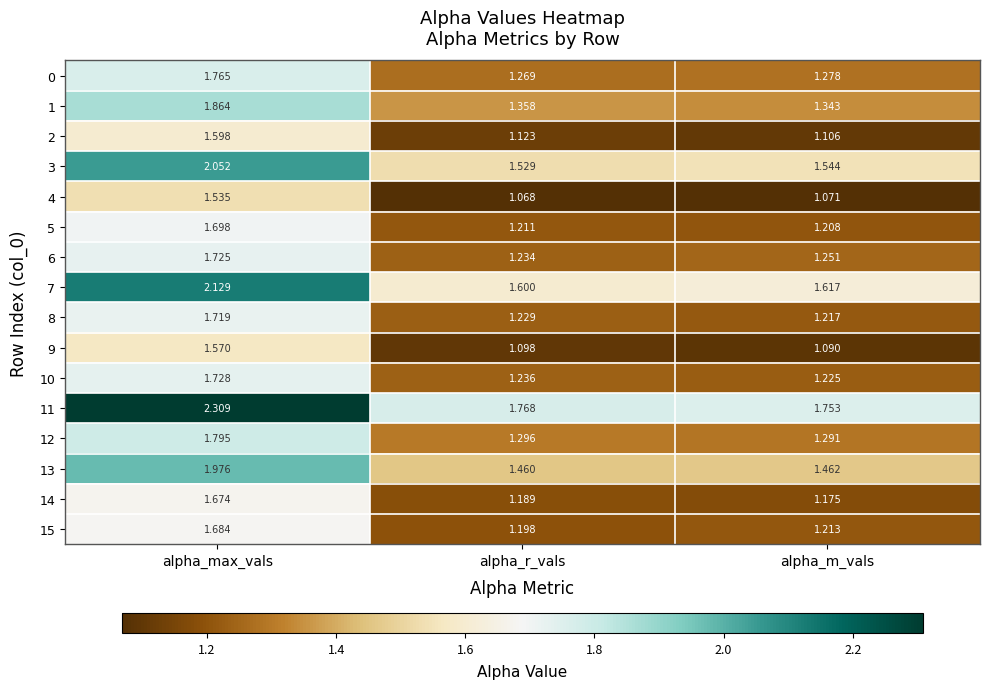

How many distinct data groups are displayed?

16